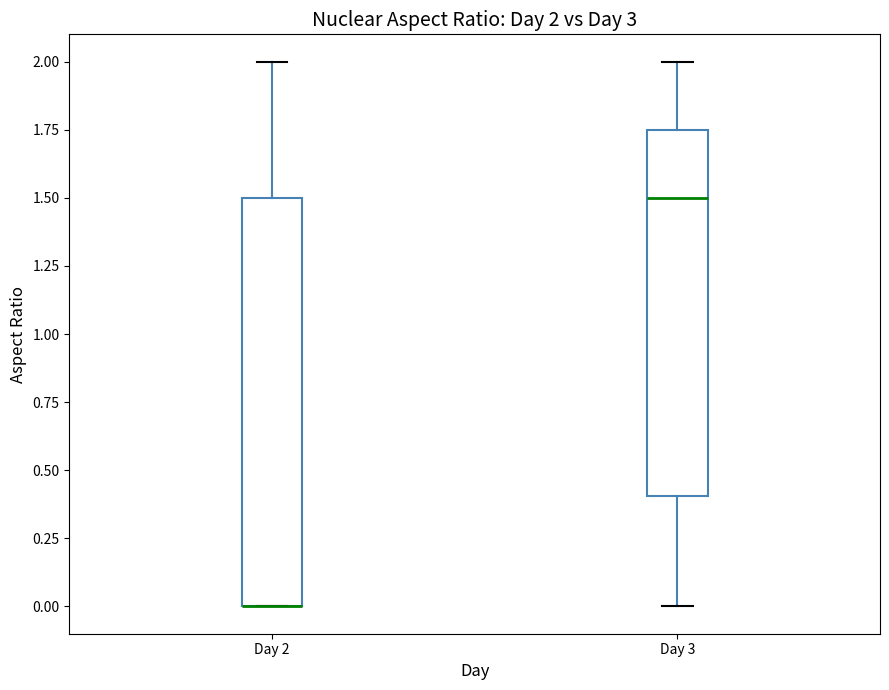

Comparing the boxes themselves (not the whiskers), which one is the tallest?

Day 2